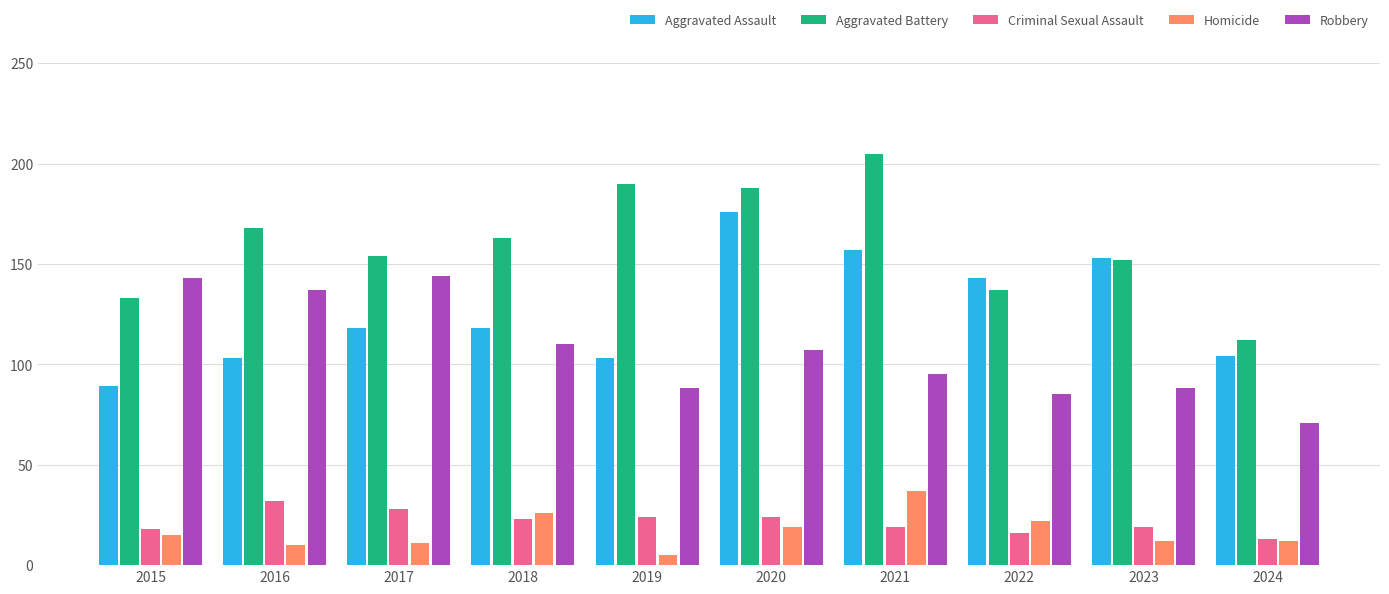

How many series are shown in this chart?

5